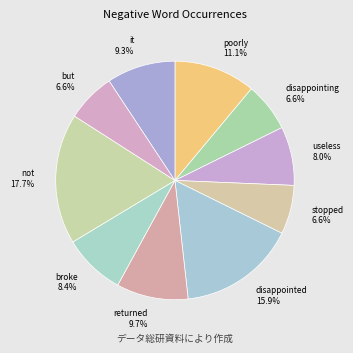

What percentage is the disappointed slice, to the nearest percent?

16%